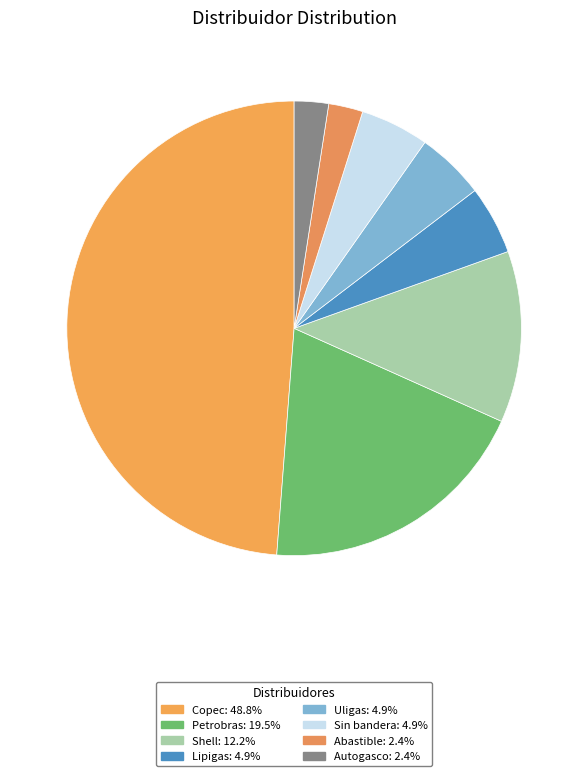

What portion of the pie excludes Abastible?

97.6%